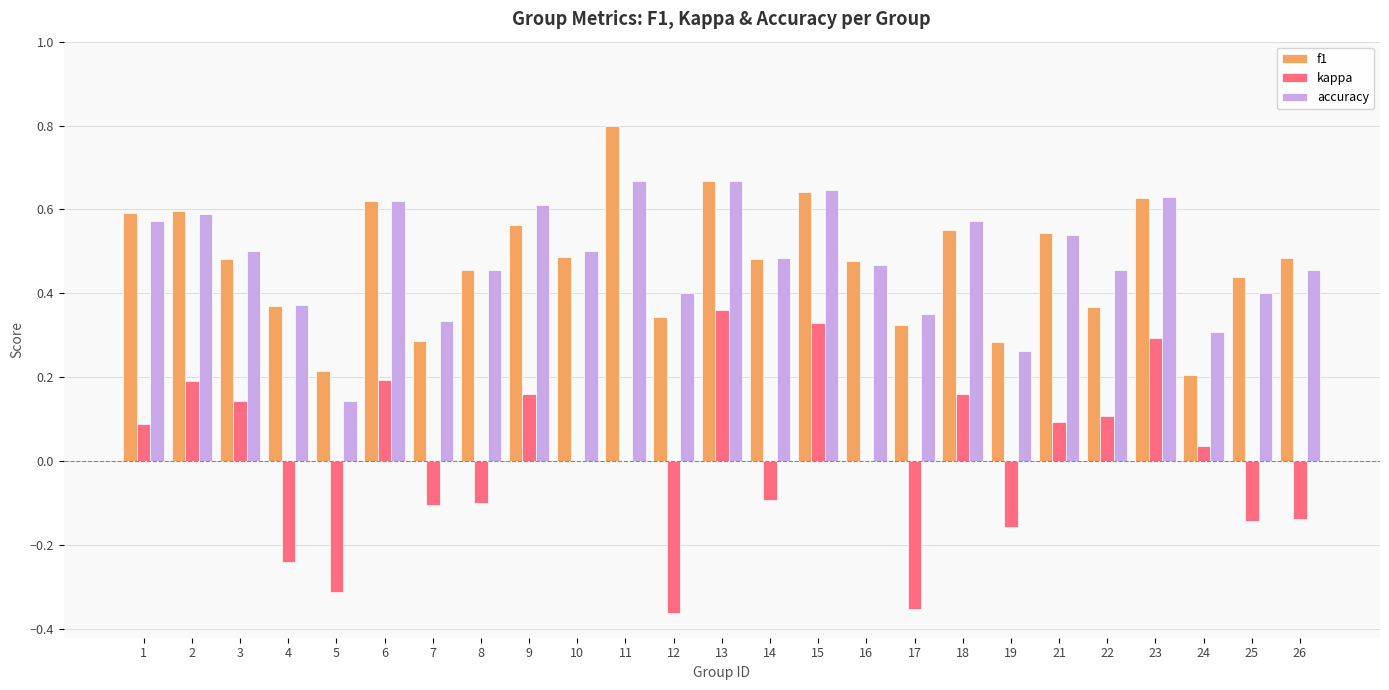

What are all the series names shown in the legend?

f1, kappa, accuracy